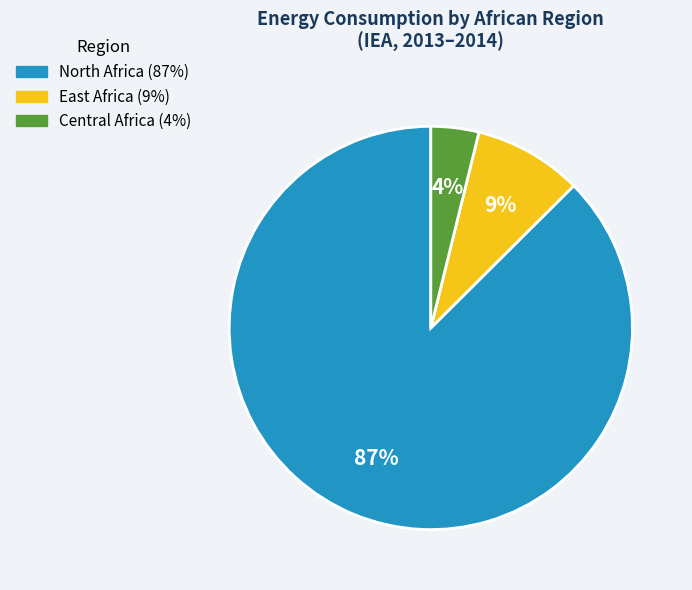

To the nearest percent, what is the average slice percentage?

33%